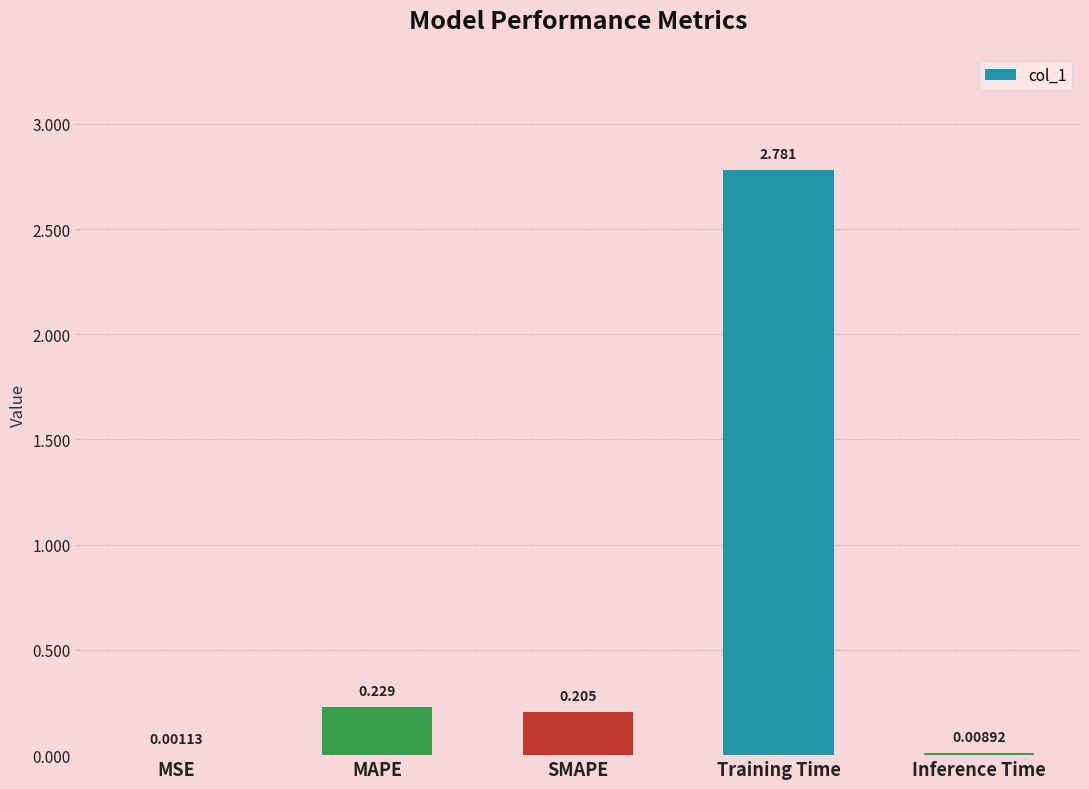

Which label corresponds to the largest value in the chart?

Training Time